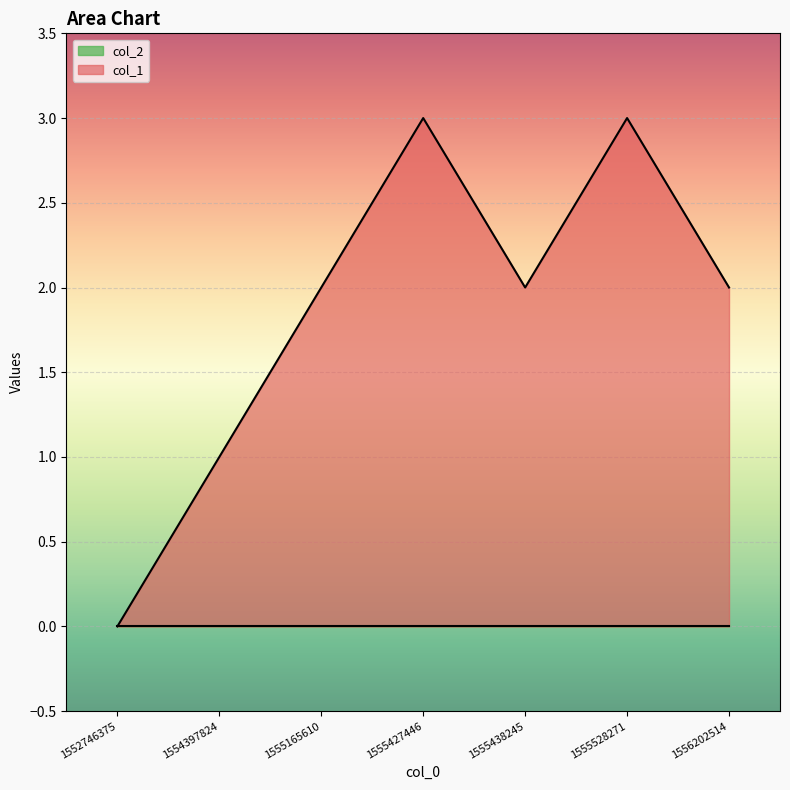

True or false: the data has more than 2 interior local peaks.

False